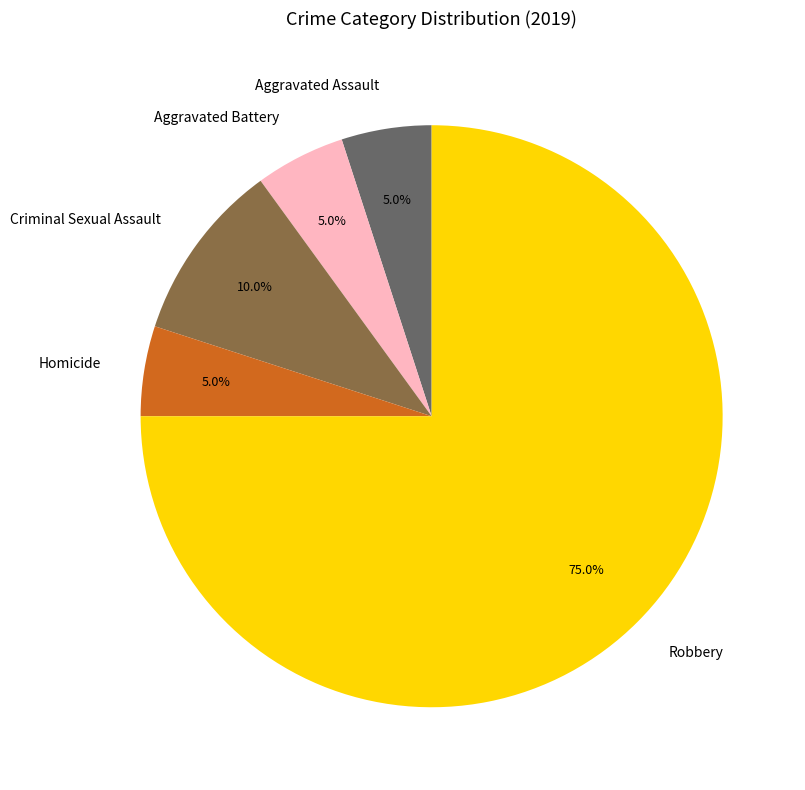

Count the number of slices in the pie.

5